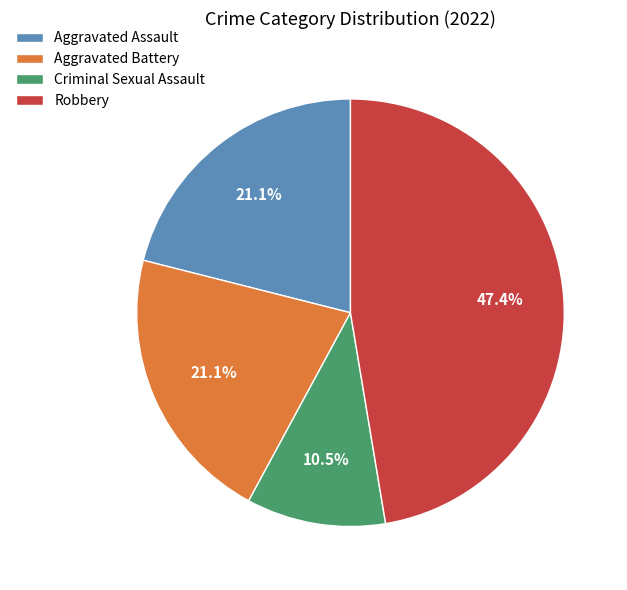

Combined, what portion of the pie is Aggravated Battery and Robbery?

68.4%